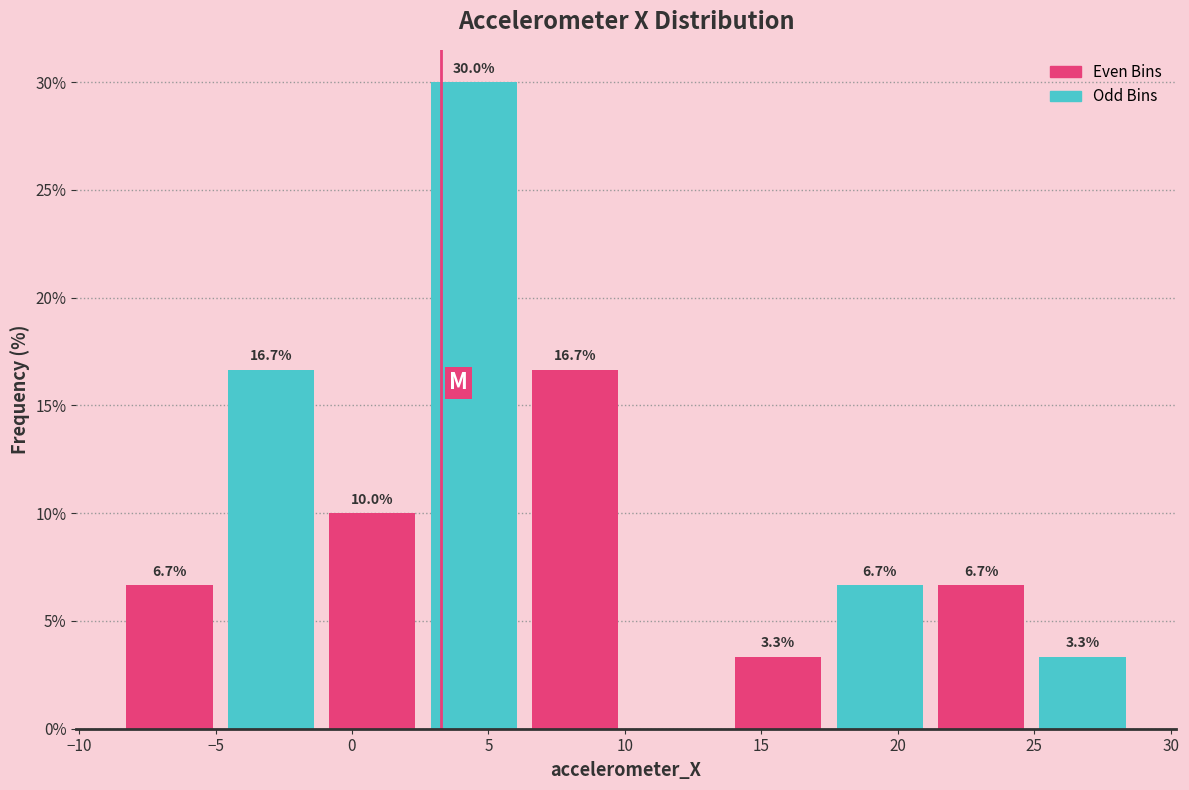

Which range on the x-axis has the tallest bar?

2.5 to 6.5